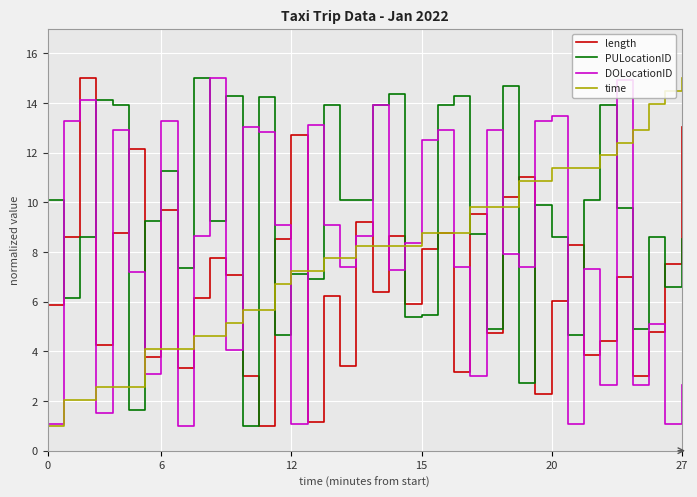

What is the maximum value shown in the chart?

15.0